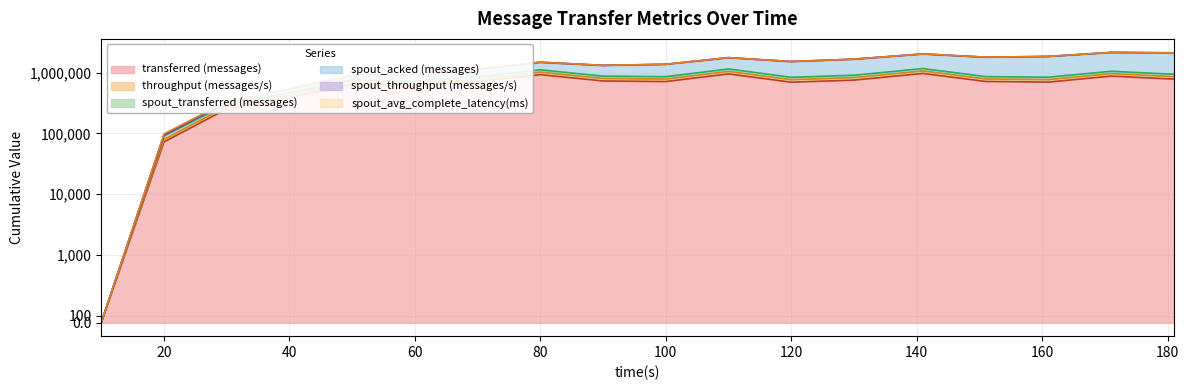

True or false: transferred (messages) and spout_transferred (messages) cross at least once.

False